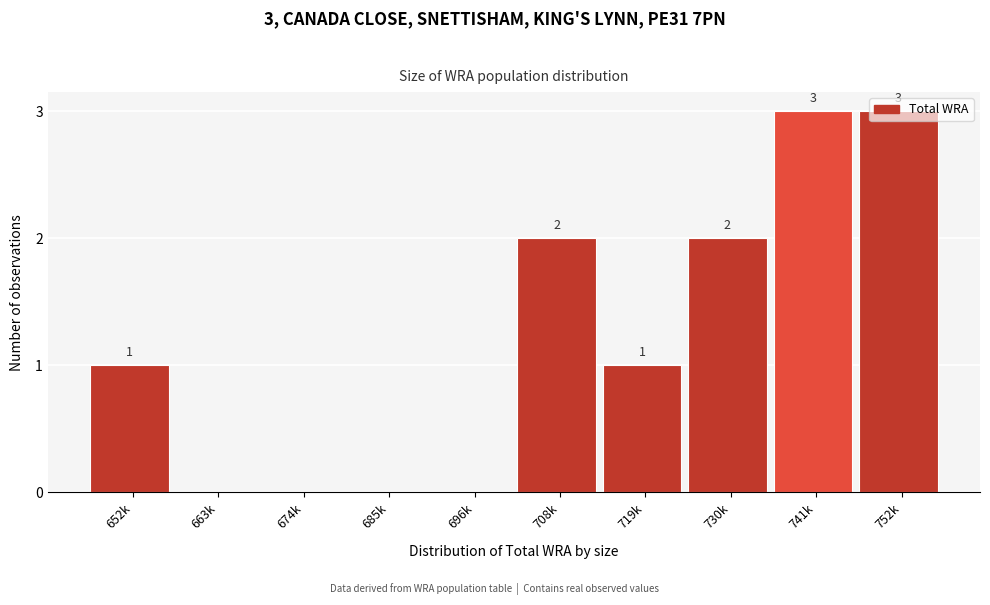

Between 674k and 752k, which is larger?

752k